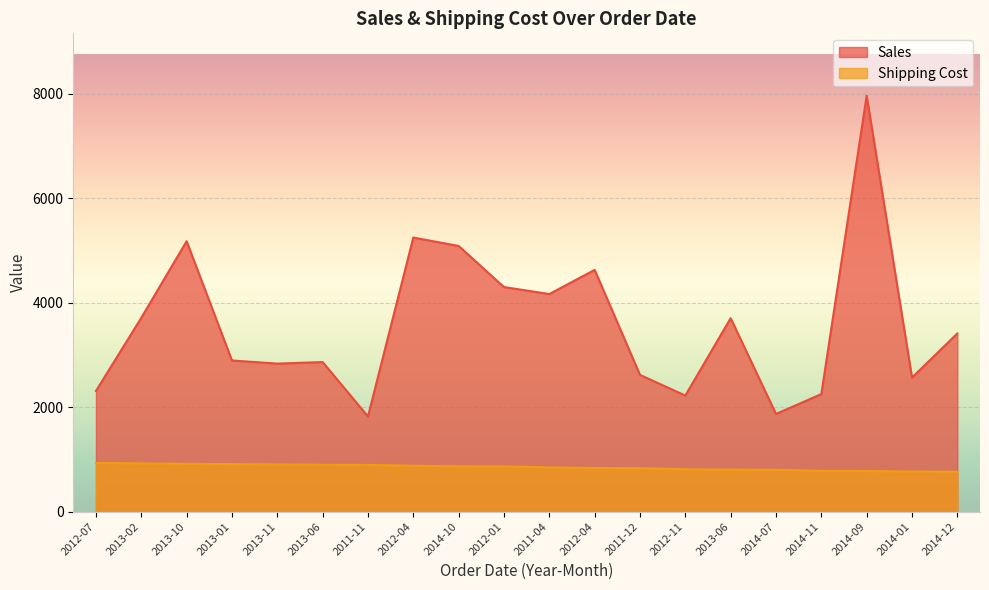

True or false: Sales has a value of 2518.8 at 2011-11.

False